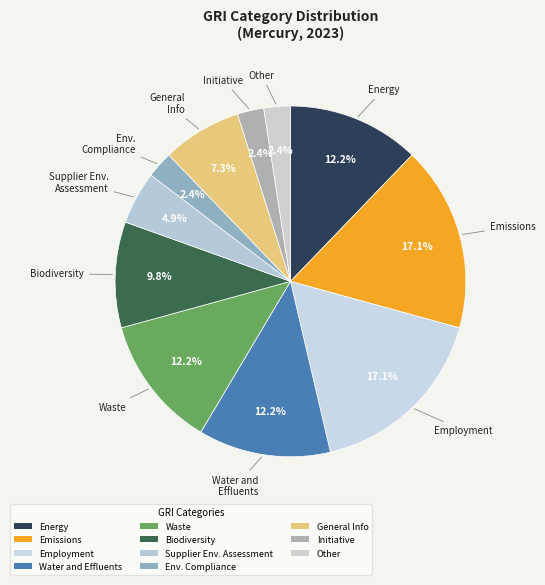

True or false: Employment accounts for 2% of the total.

False